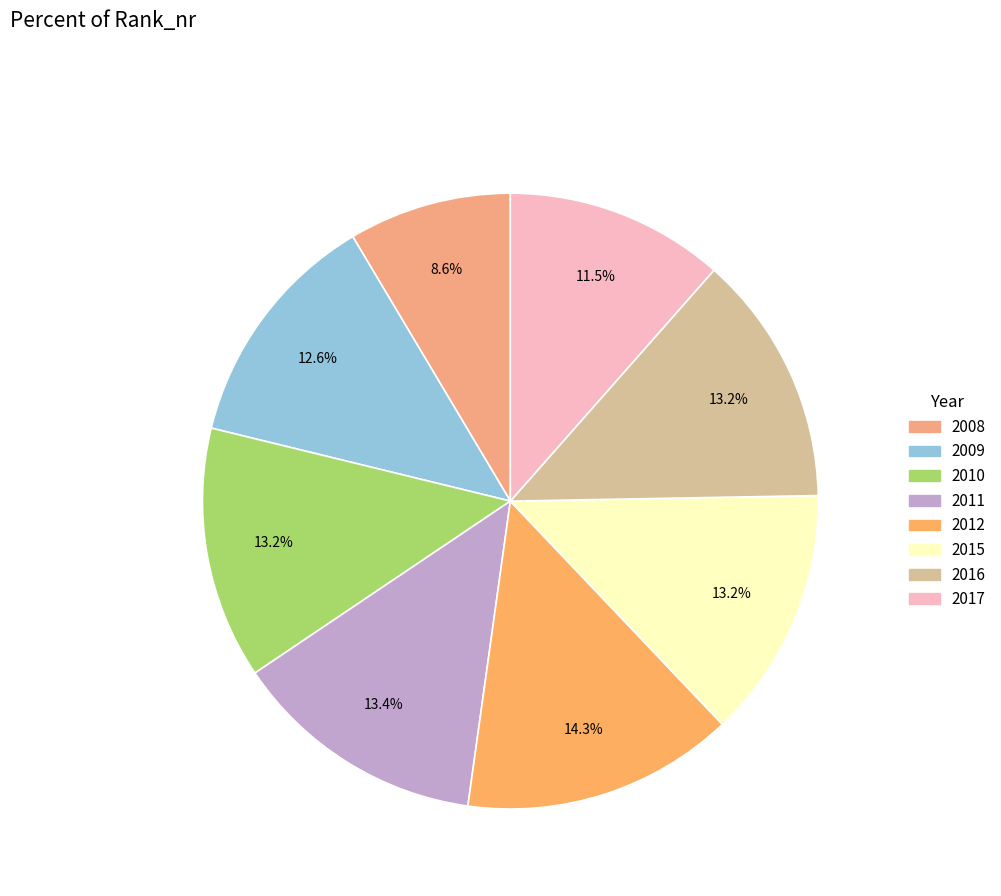

Combined, what portion of the pie is 2012 and 2011?

27.7%